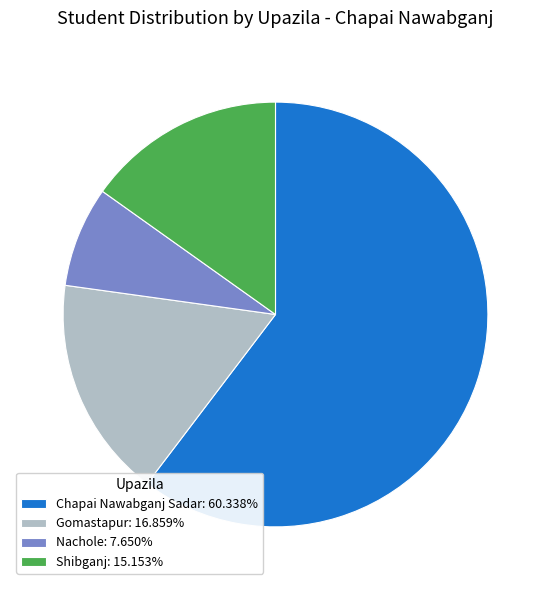

Is Chapai Nawabganj Sadar the majority of the pie?

Yes